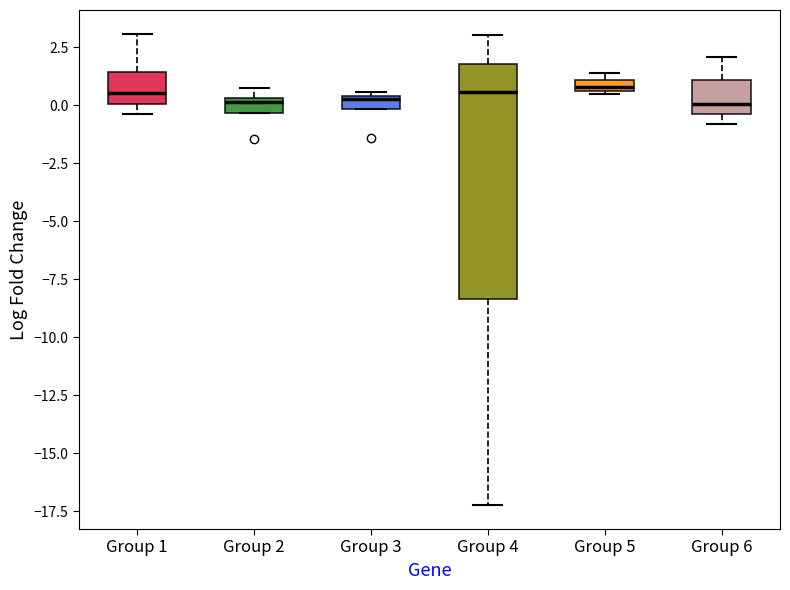

Where does the lower whisker of the box for Group 4 end on the y-axis? The values are not printed on the chart, so give them approximately, as read against the axis.

-17.0